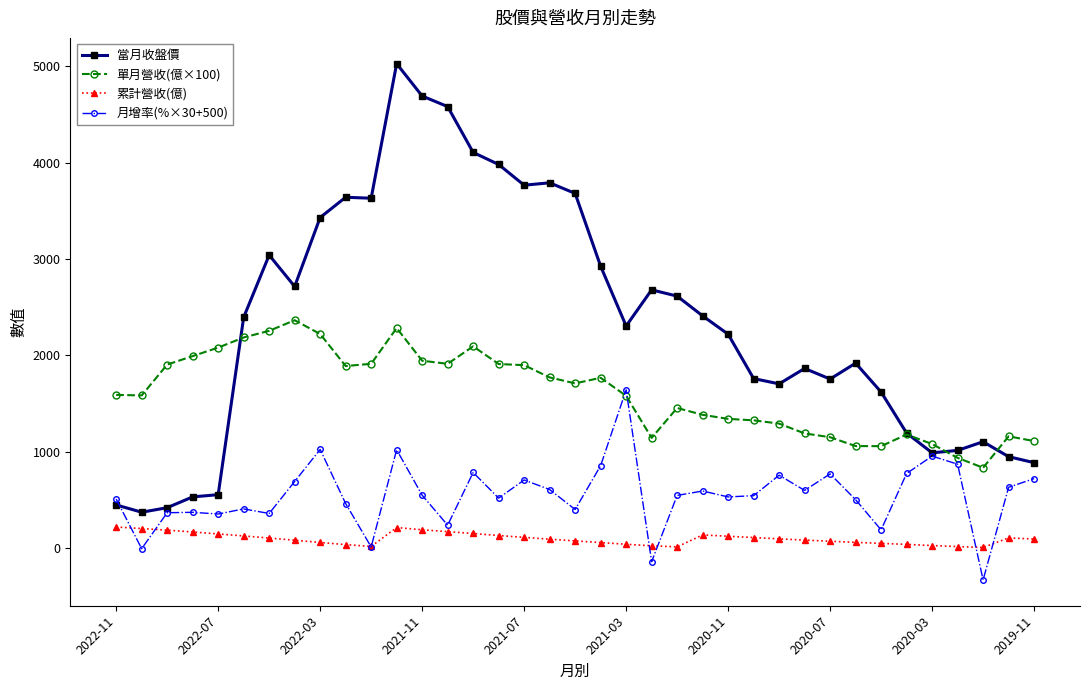

Which series has the widest spread of values?

當月收盤價